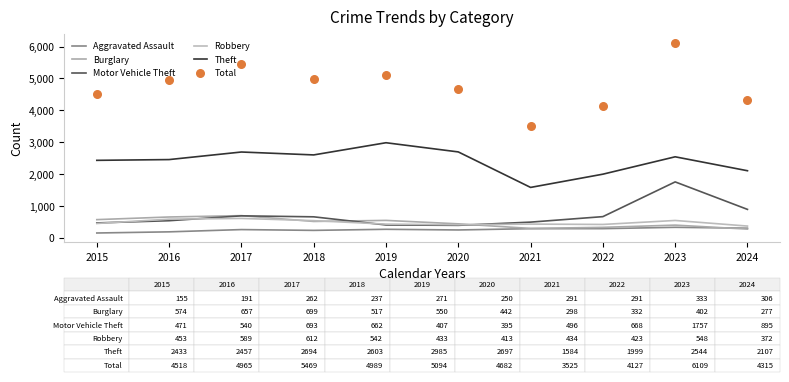

What are all the series names shown in the legend?

Aggravated Assault, Burglary, Motor Vehicle Theft, Robbery, Theft, Total